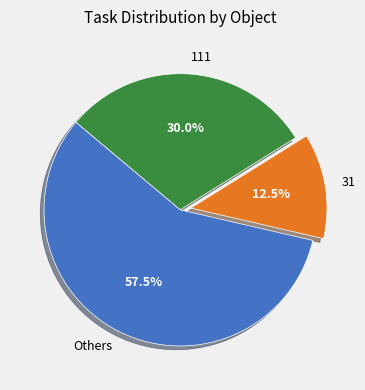

What percentage is the 111 slice, to the nearest percent?

30%